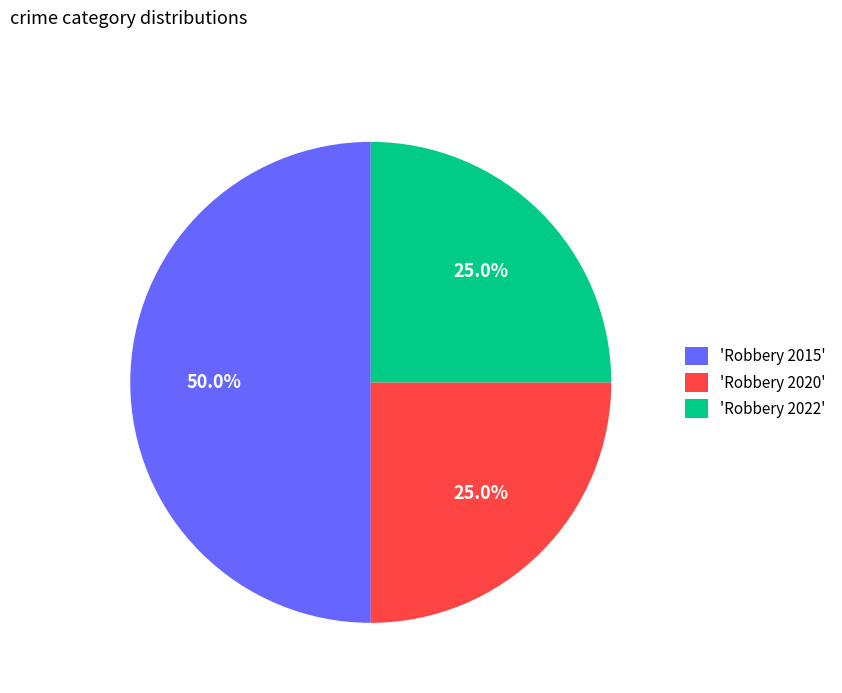

To the nearest percent, what is the difference between the largest and smallest slice percentages?

25%